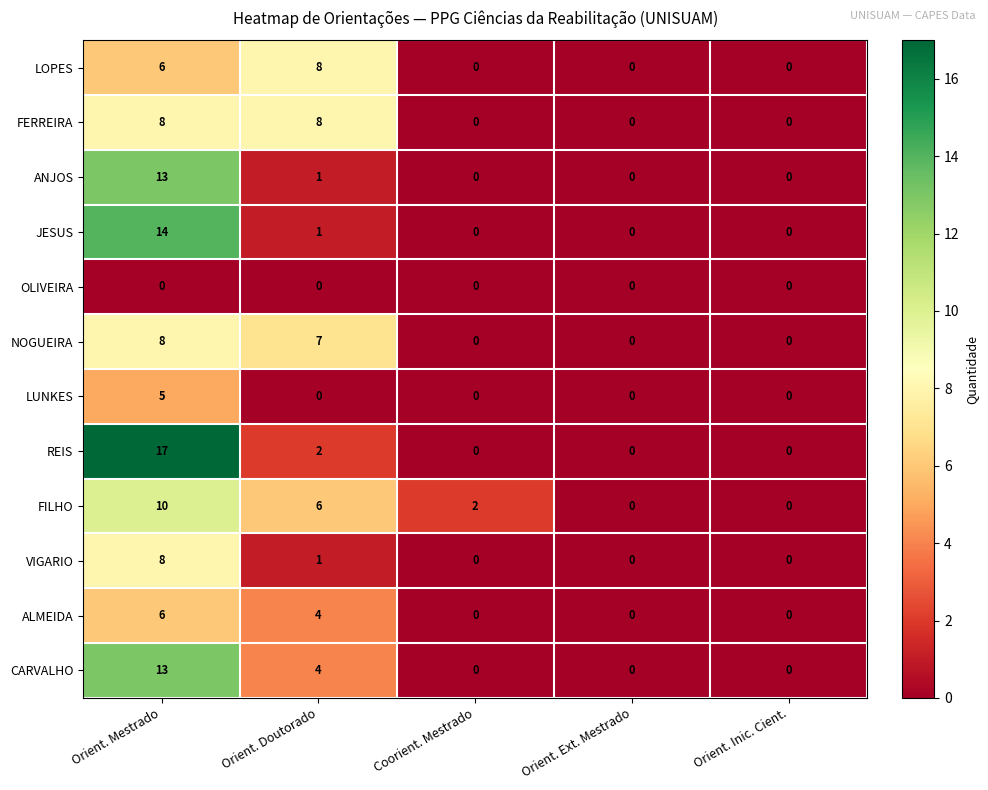

Count the number of categories in the chart.

5